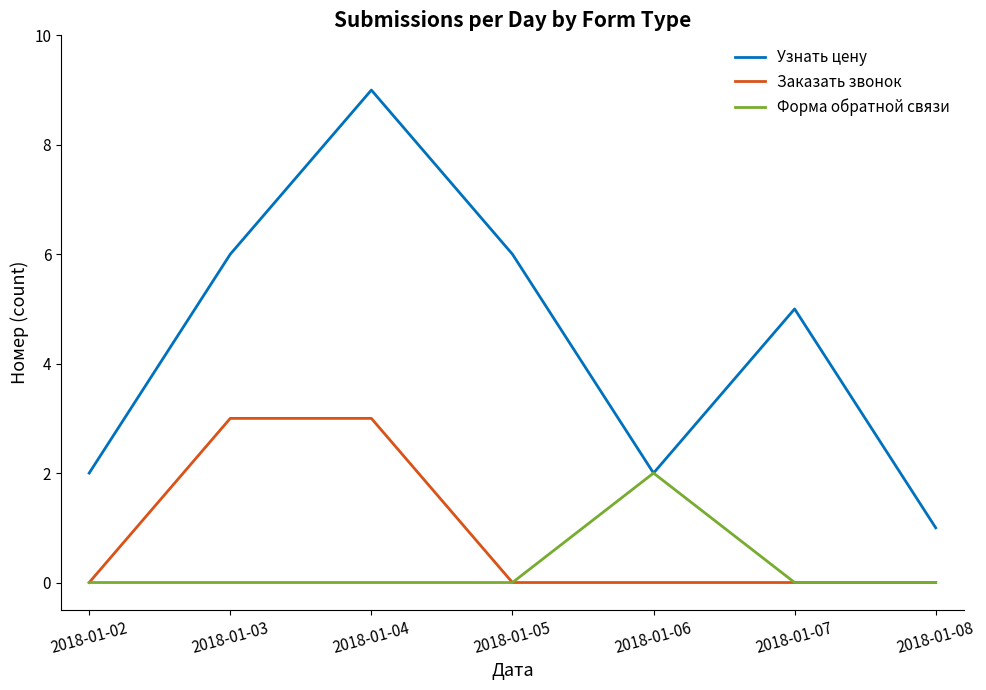

Reading left to right, list all the values displayed in this chart.

Узнать цену: 2	6	9	6	2	5	1
Заказать звонок: 0	3	3	0	0	0	0
Форма обратной связи: 0	0	0	0	2	0	0